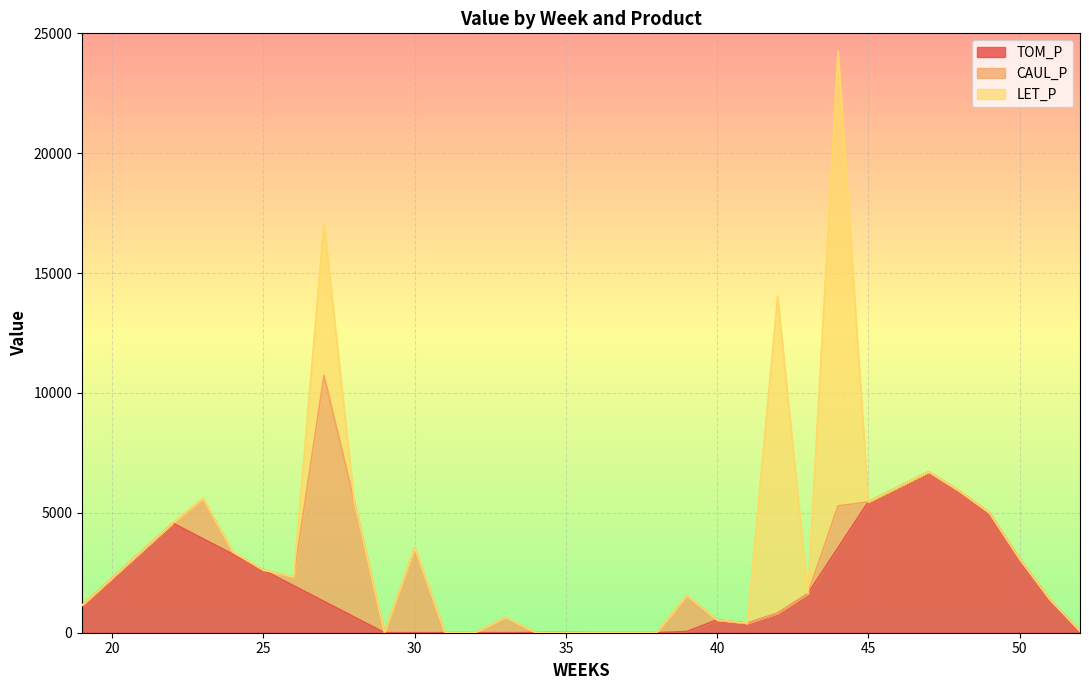

How many values in the LET_P series exceed 0?

3